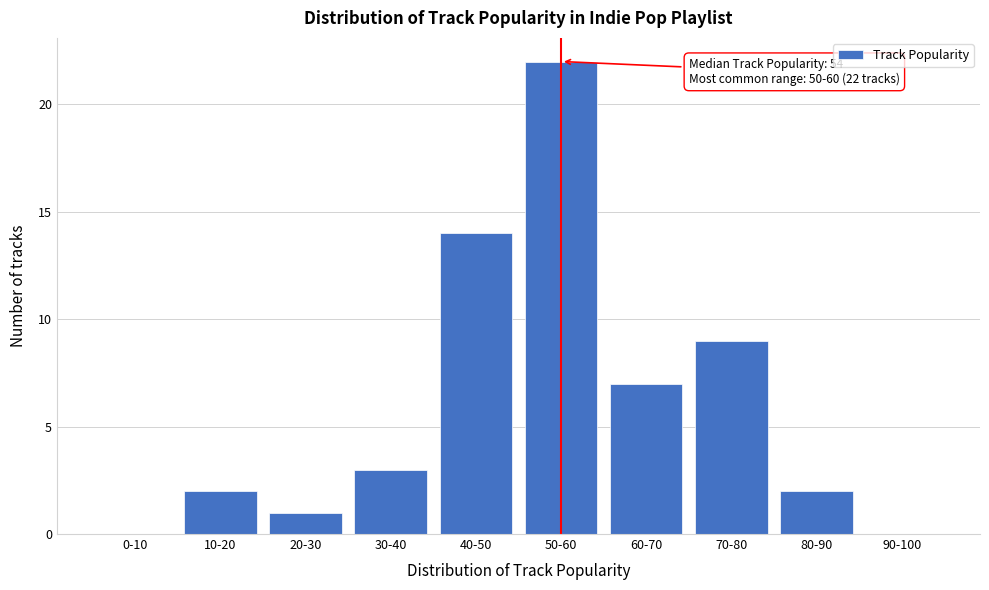

Reading right to left, extract all data points from this chart.

90-100=0	80-90=2	70-80=9	60-70=7	50-60=22	40-50=14	30-40=3	20-30=1	10-20=2	0-10=0